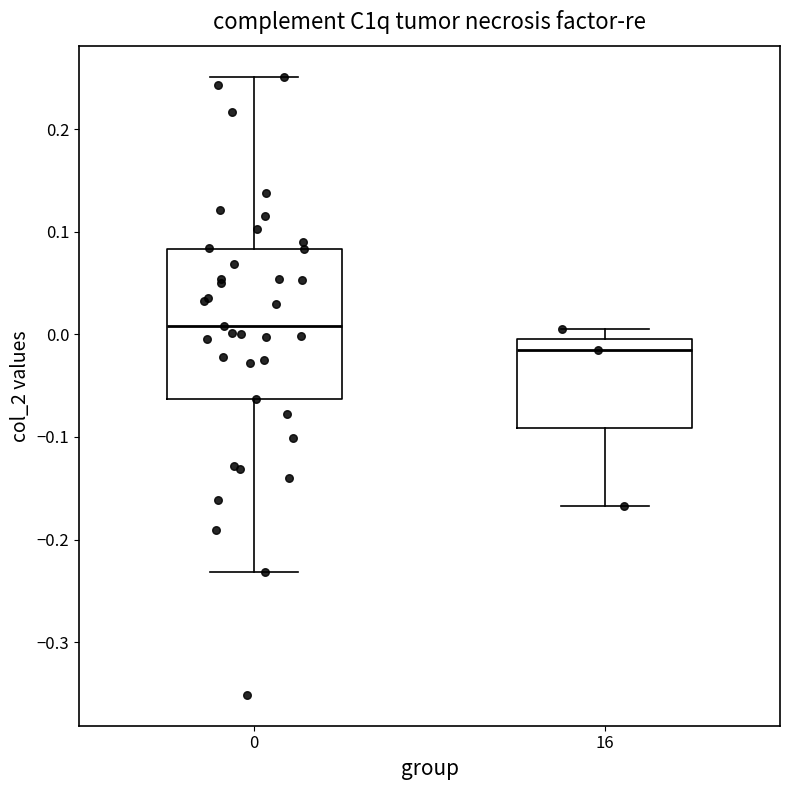

Which box has the lowest median line?

16